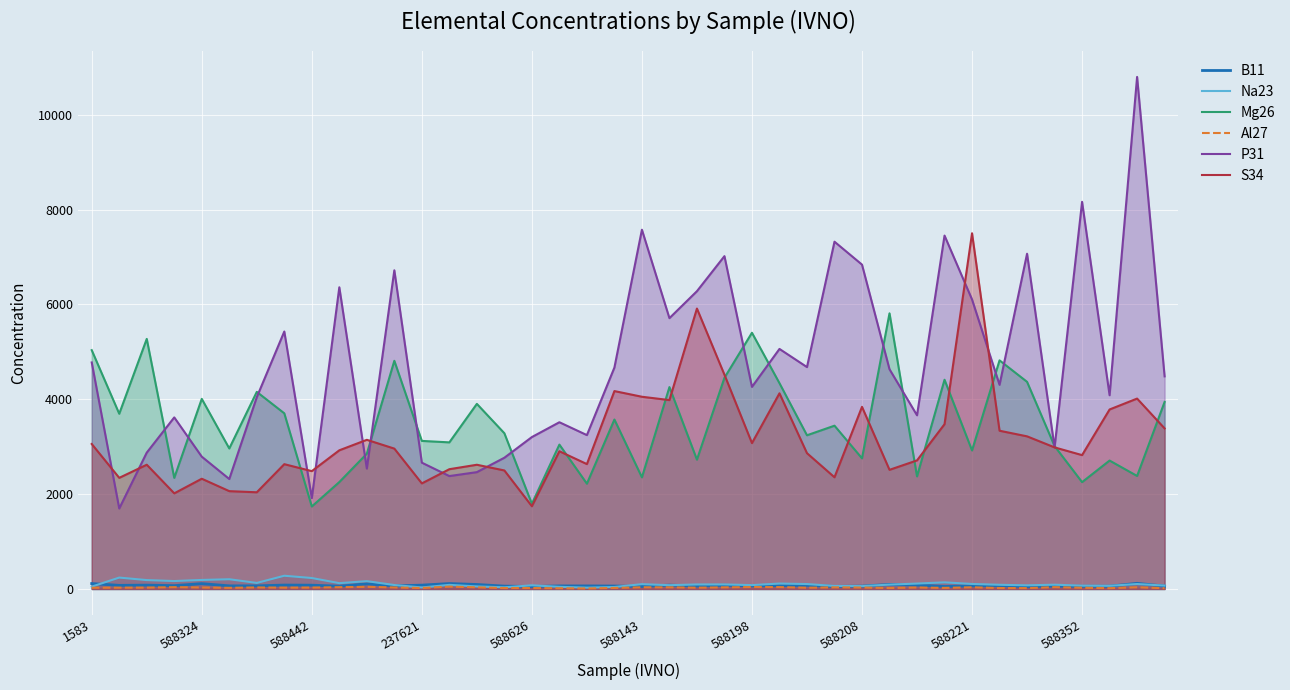

Which series has the widest spread of values?

P31